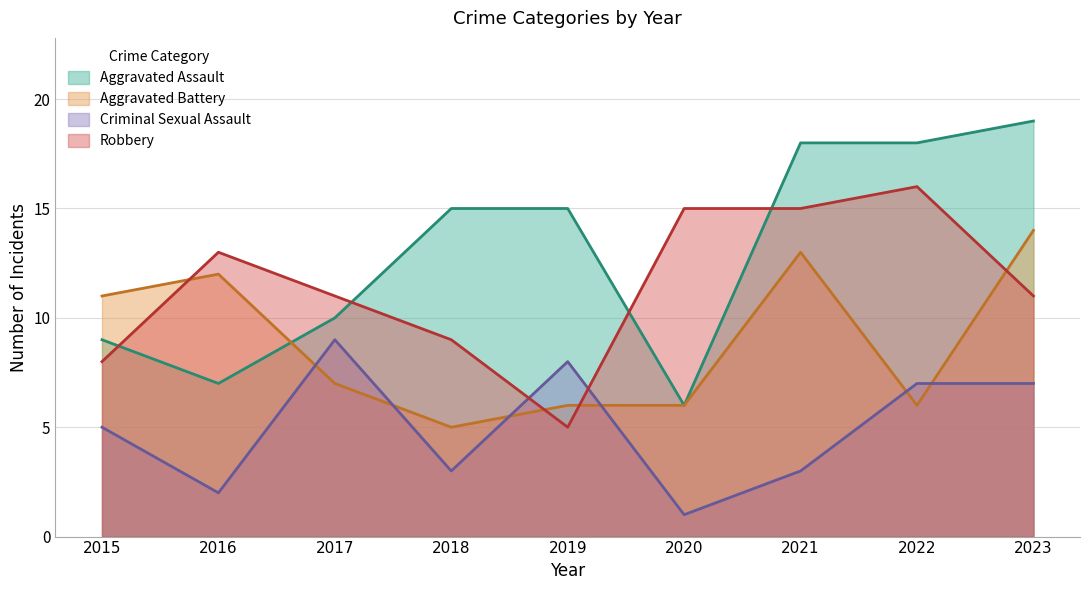

Which has a higher value, 2017 or 2018?

2018